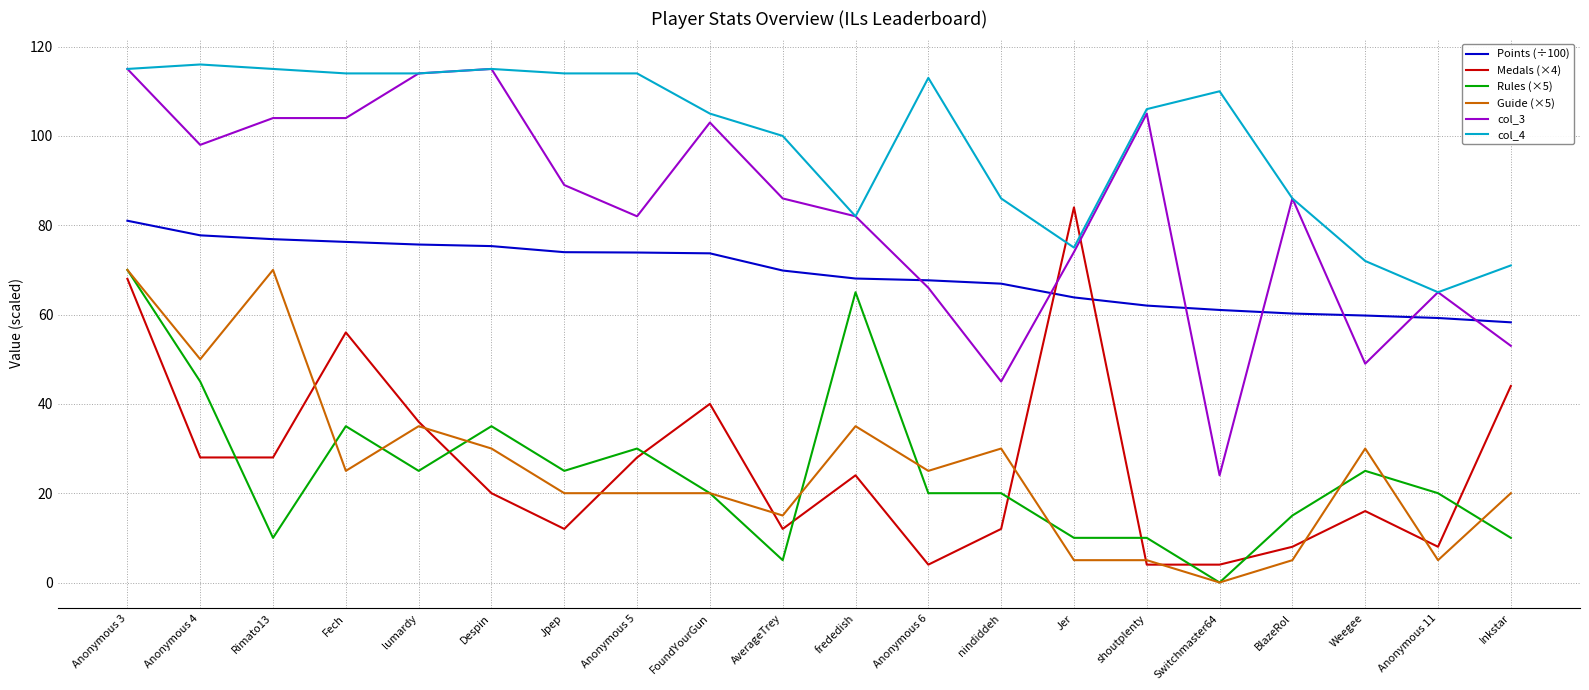

At which category is the sum across all series the highest?

Anonymous 3